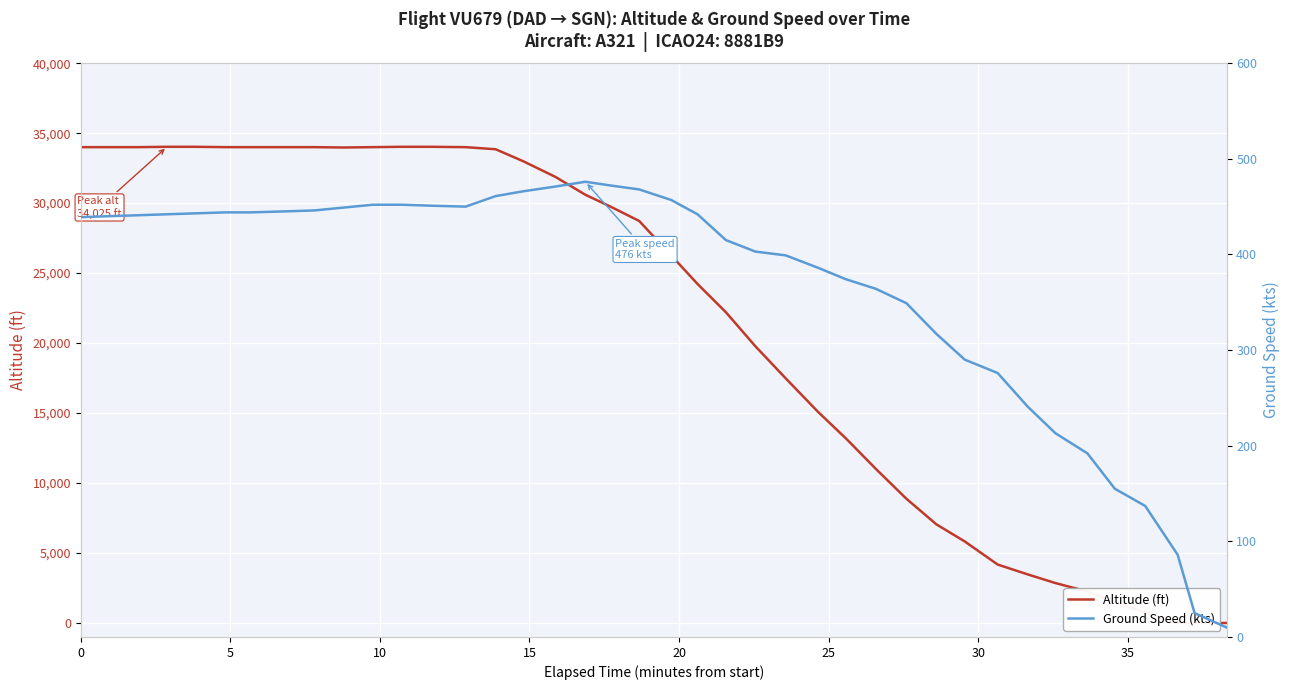

How many times do Ground Speed (kts) and Altitude (ft) cross each other?

1